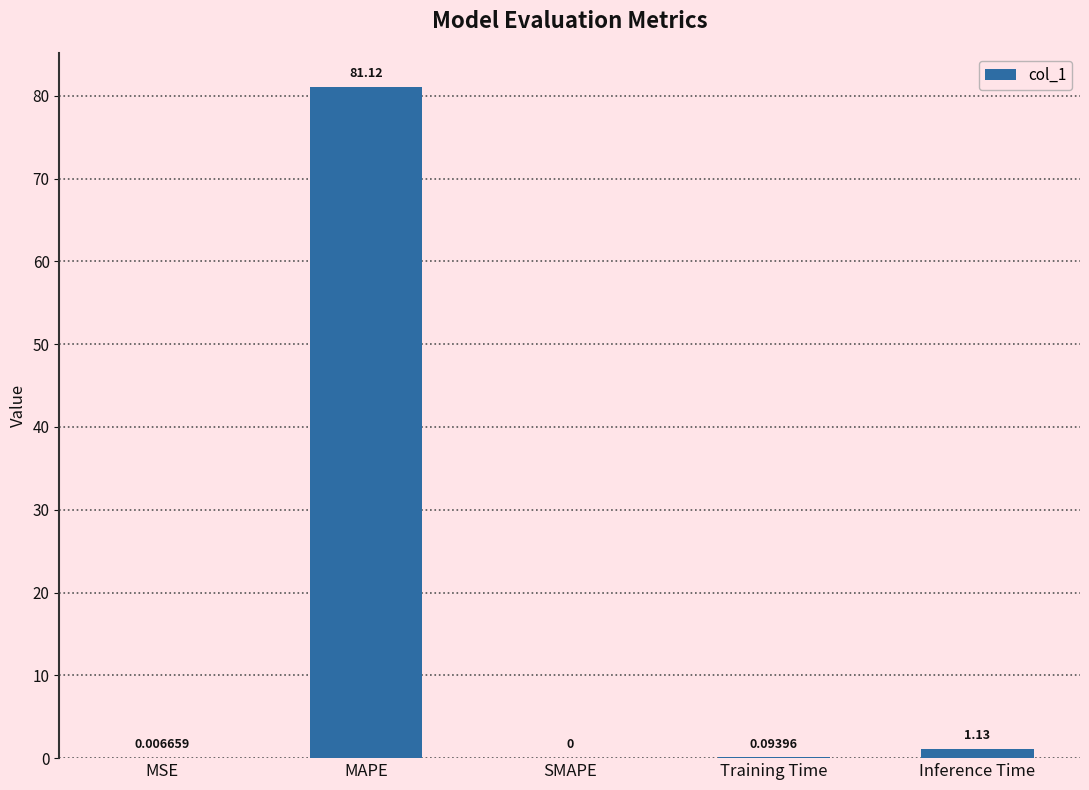

At which category does the chart reach its peak across all series?

MAPE